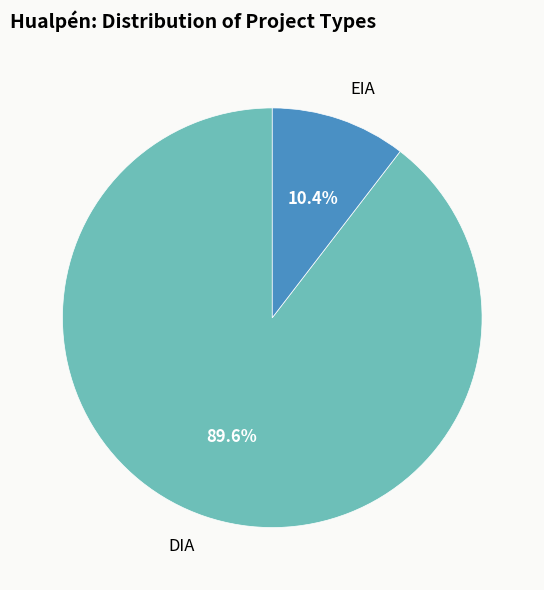

How many slices are in this pie chart?

2